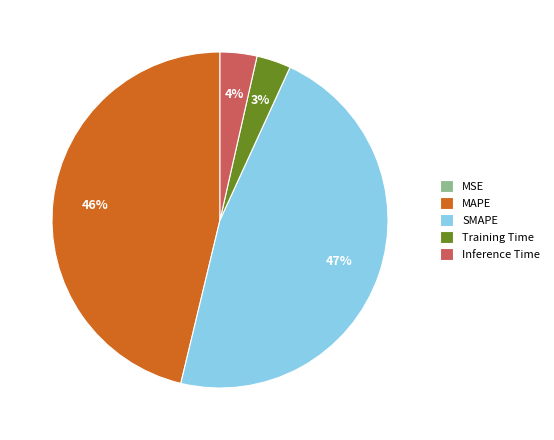

Is it true that MAPE is 46% of the pie?

True